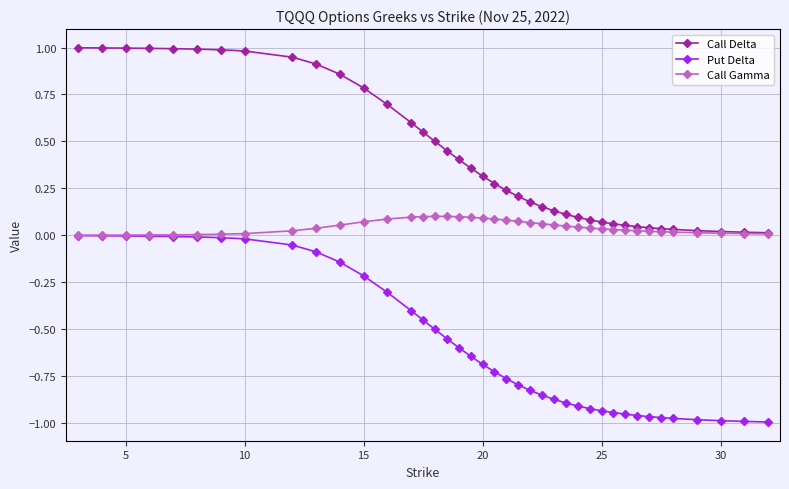

How many lines are shown in the chart?

3